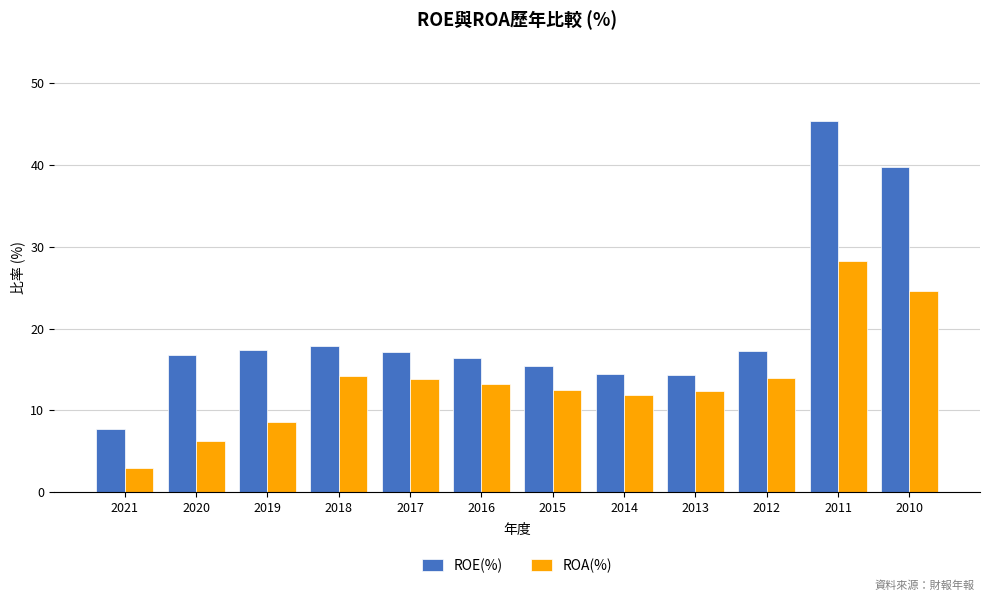

What are all the series names shown in the legend?

ROE(%), ROA(%)